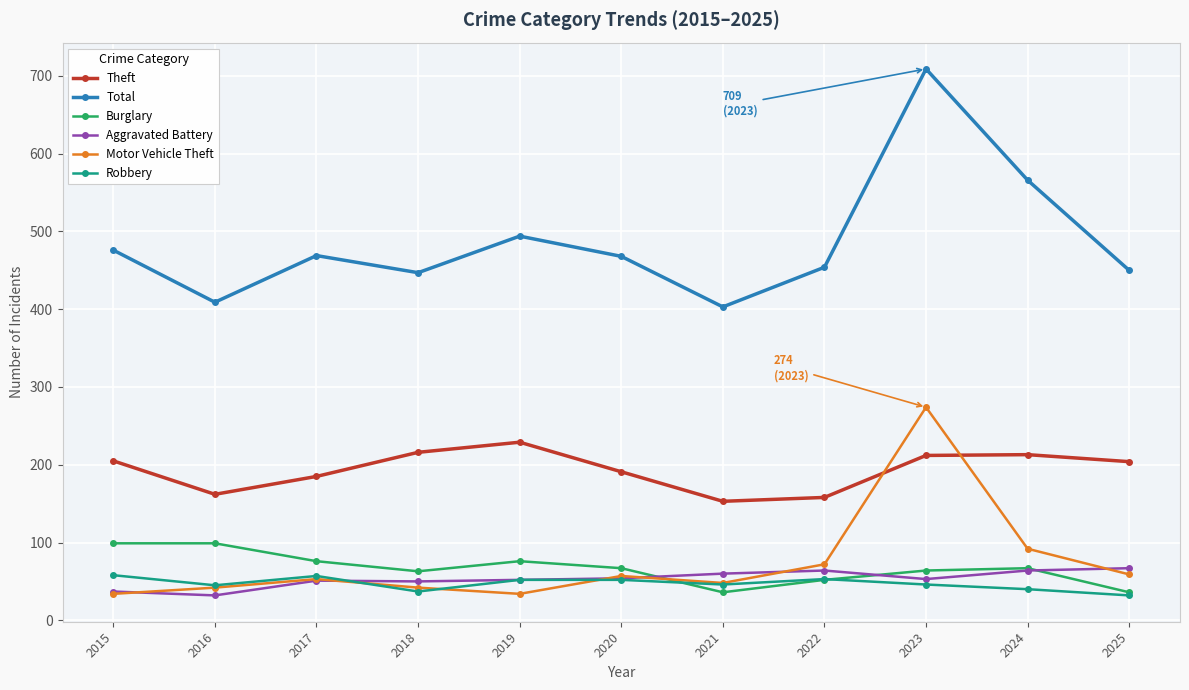

What is the difference between the maximum and minimum values in the Burglary series?

63